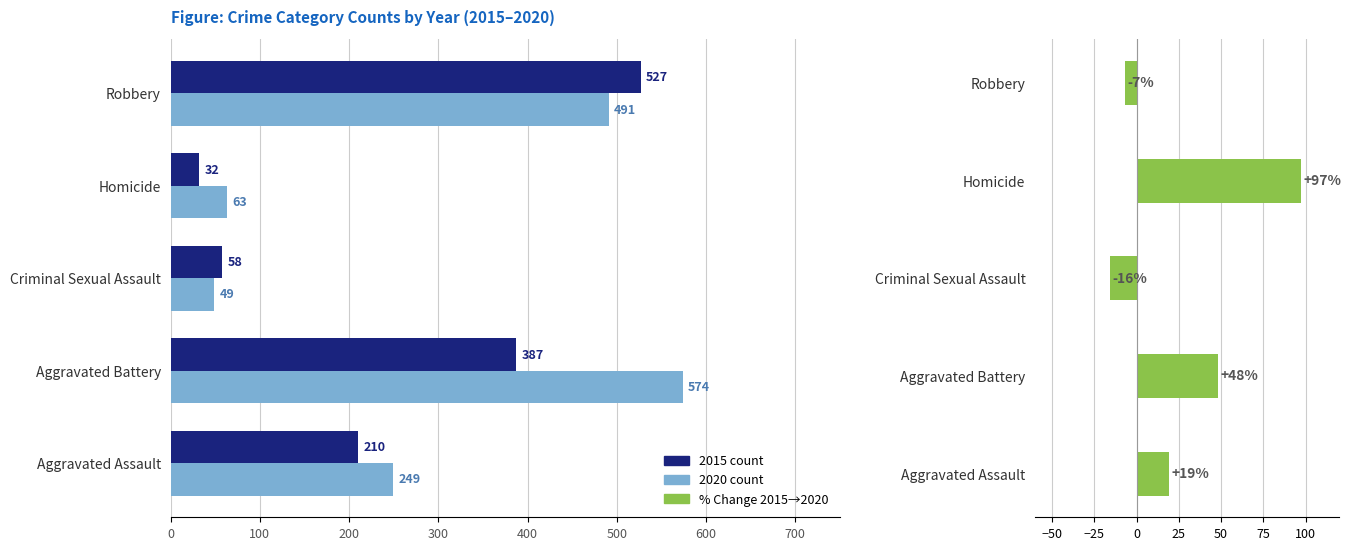

How many values in the 2015 count series are below 210?

2